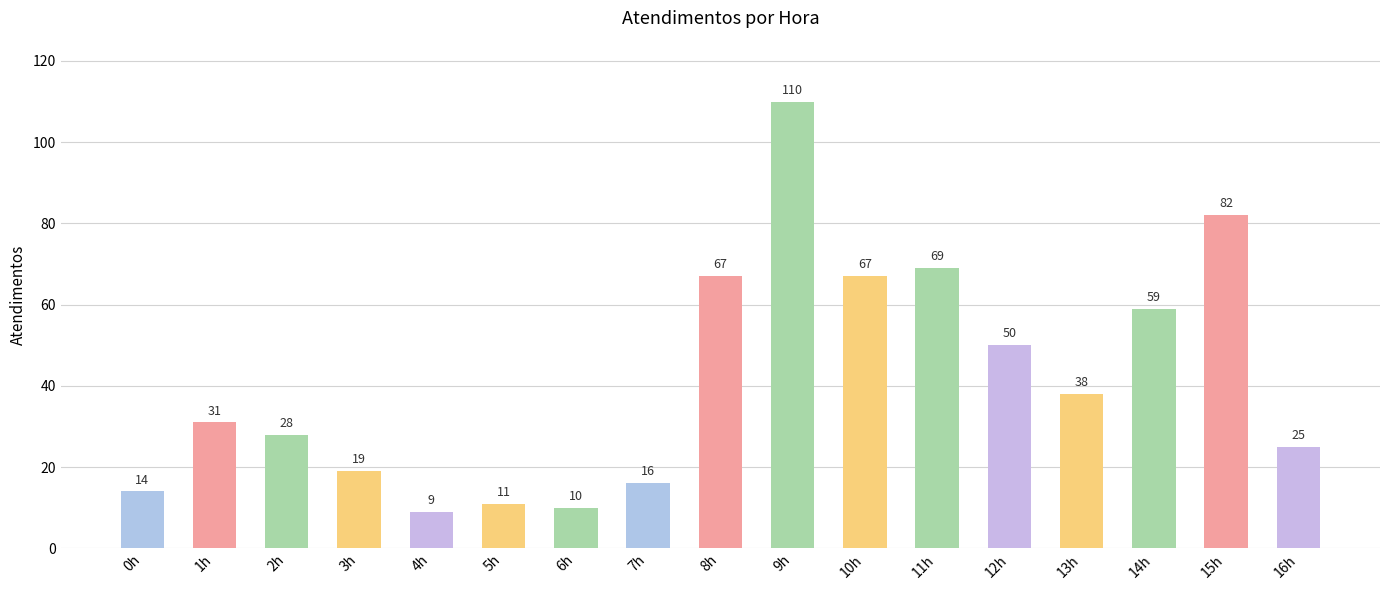

What is the sum of all values?

705